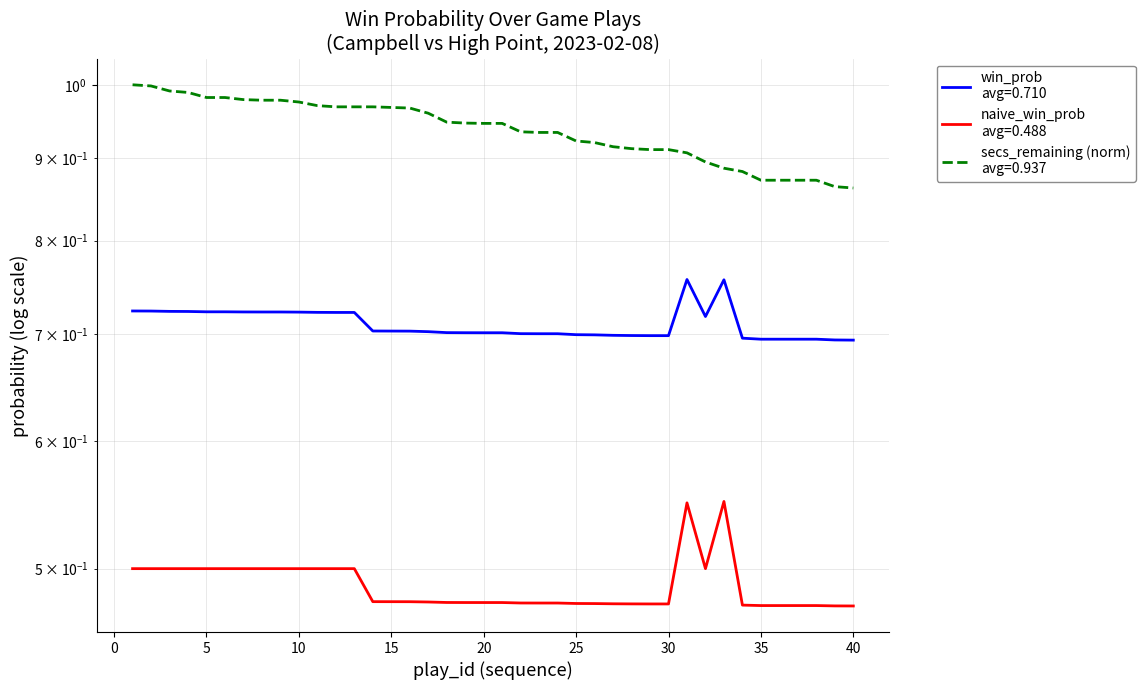

What is the spread (max minus min) of values at 25?

0.4